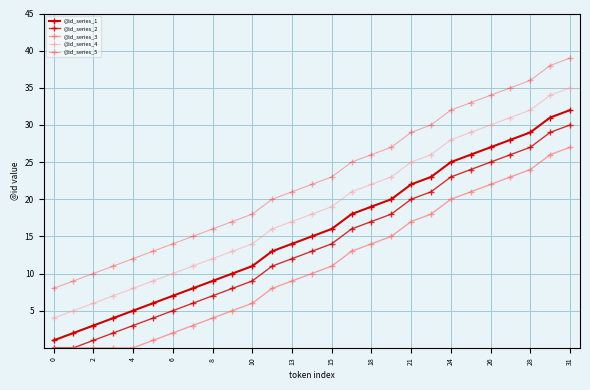

Rank the series by their average value, from highest to lowest.

@id_series_5, @id_series_4, @id_series_1, @id_series_2, @id_series_3